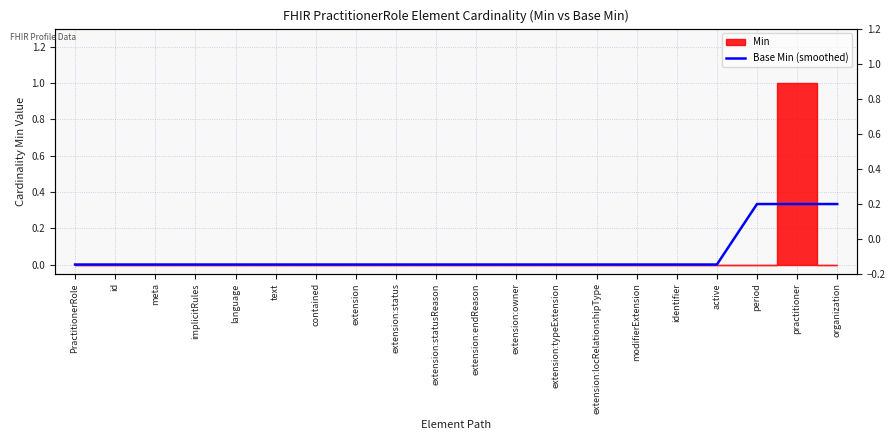

What is the average value?

0.1